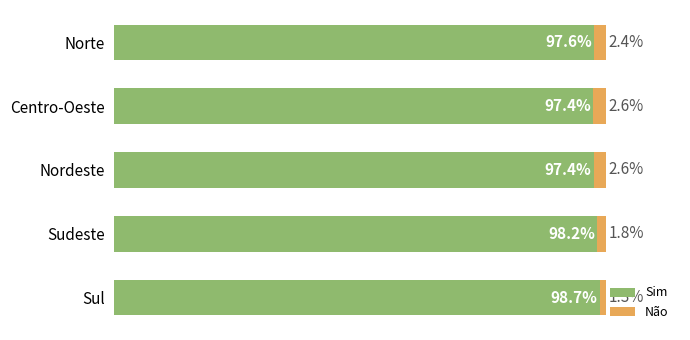

Where is Sim nearest to the value 98?

Sudeste